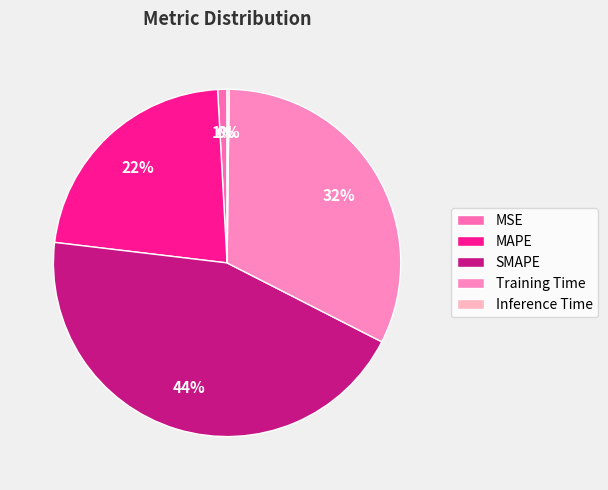

Rank the categories by value from lowest to highest.

Inference Time, MSE, MAPE, Training Time, SMAPE